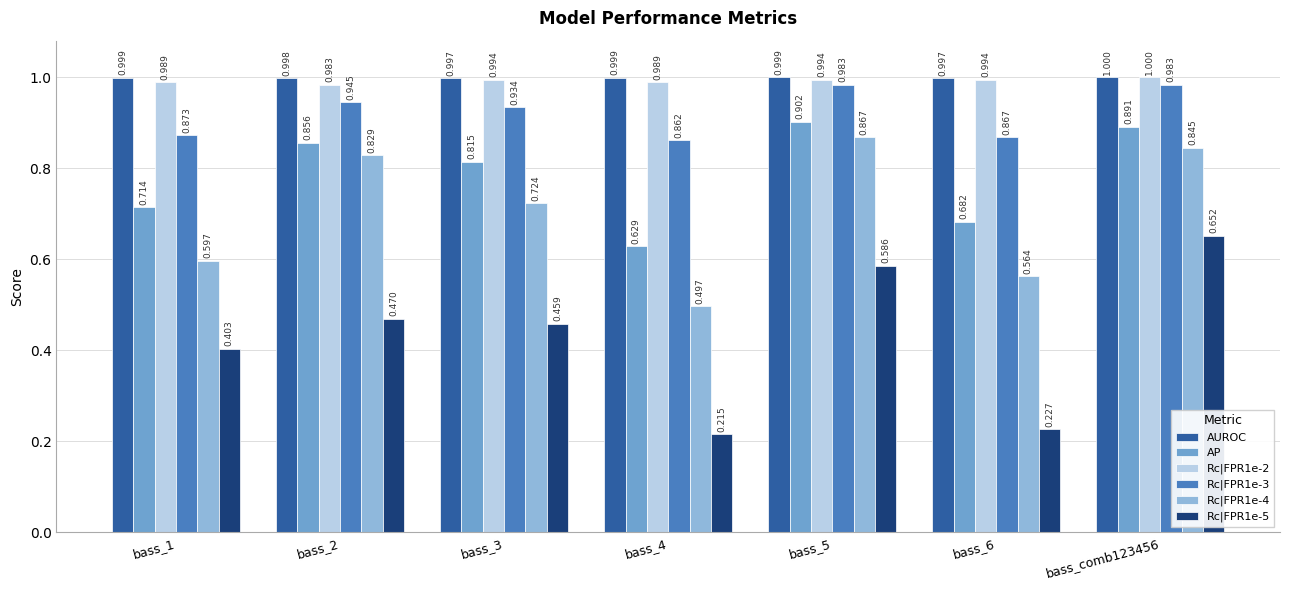

What are all the series names shown in the legend?

AUROC, AP, Rc|FPR1e-2, Rc|FPR1e-3, Rc|FPR1e-4, Rc|FPR1e-5